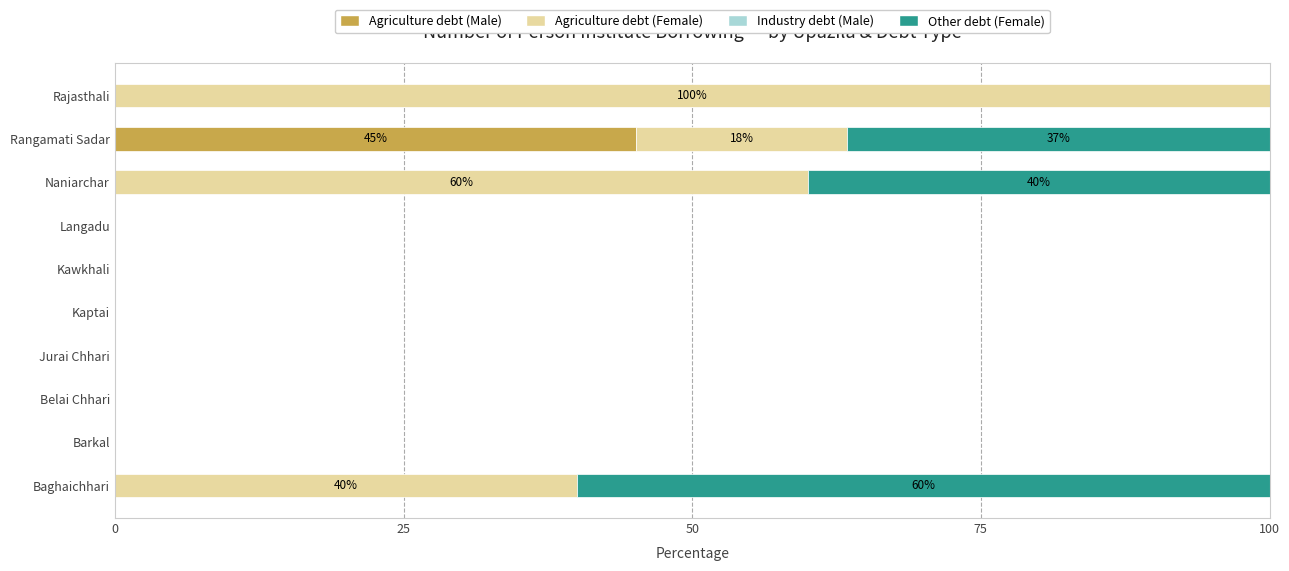

What is the maximum value for Agriculture debt (Male)?

45.1